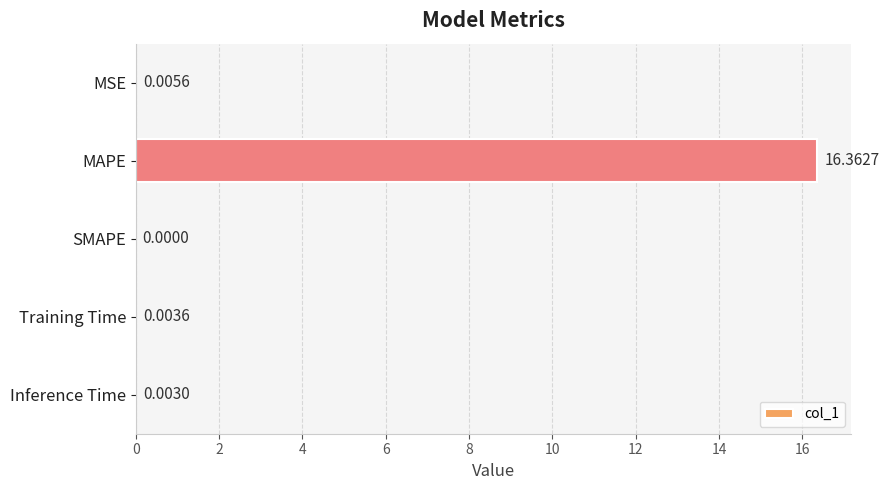

What is the sum of the values at MAPE and MSE?

16.4